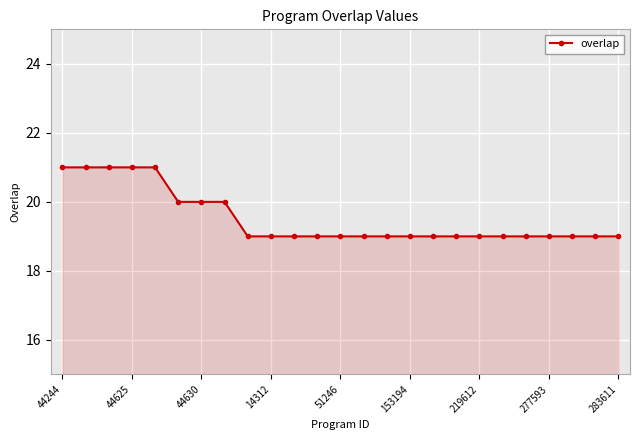

What is the smallest value displayed?

19